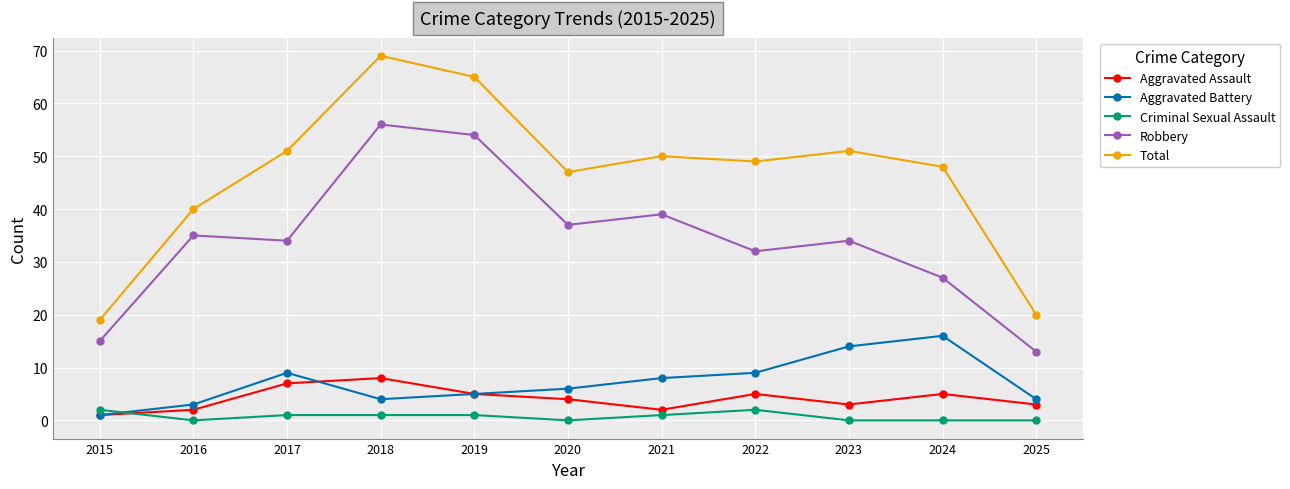

What are all the series names shown in the legend?

Aggravated Assault, Aggravated Battery, Criminal Sexual Assault, Robbery, Total